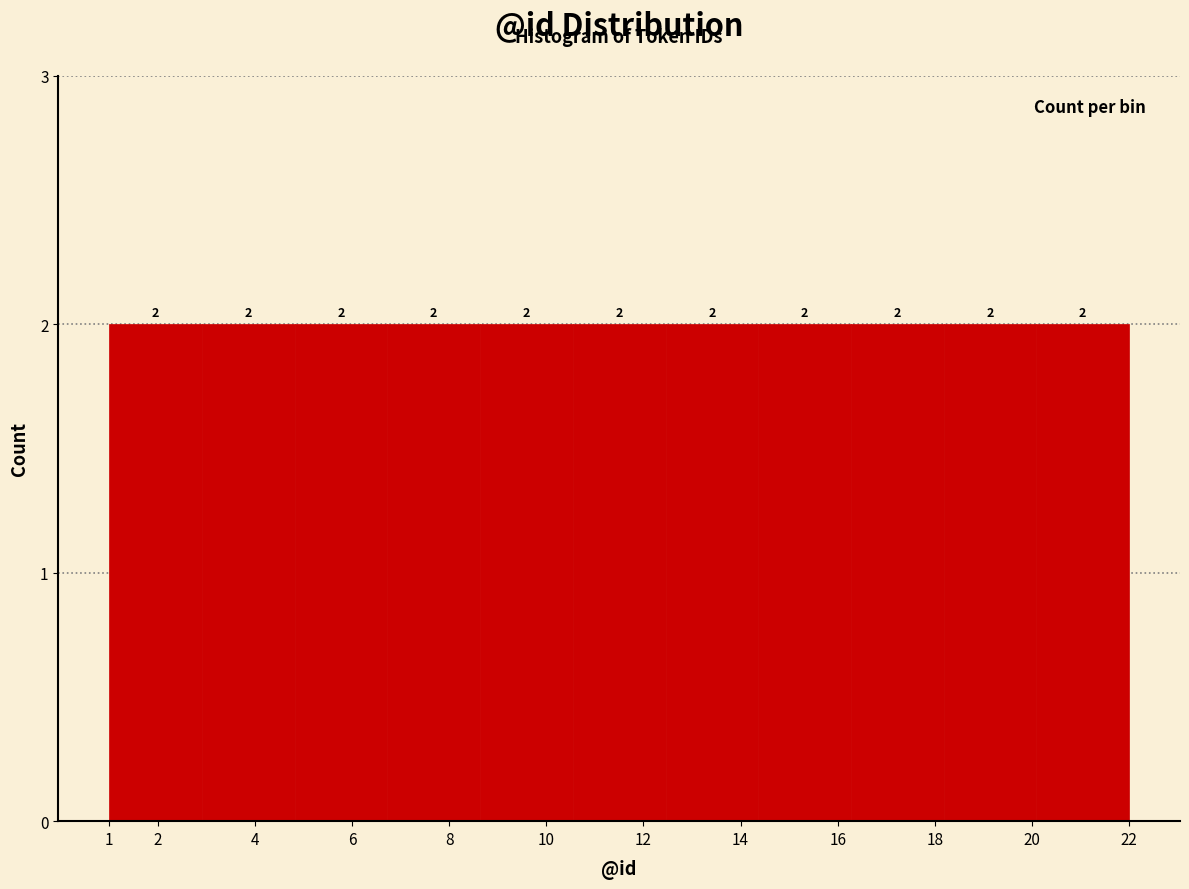

What is the height of the bar covering 18.2 to 20.1 on the x-axis? The bar edges are not printed on the chart, so give them approximately, as read against the axis.

2